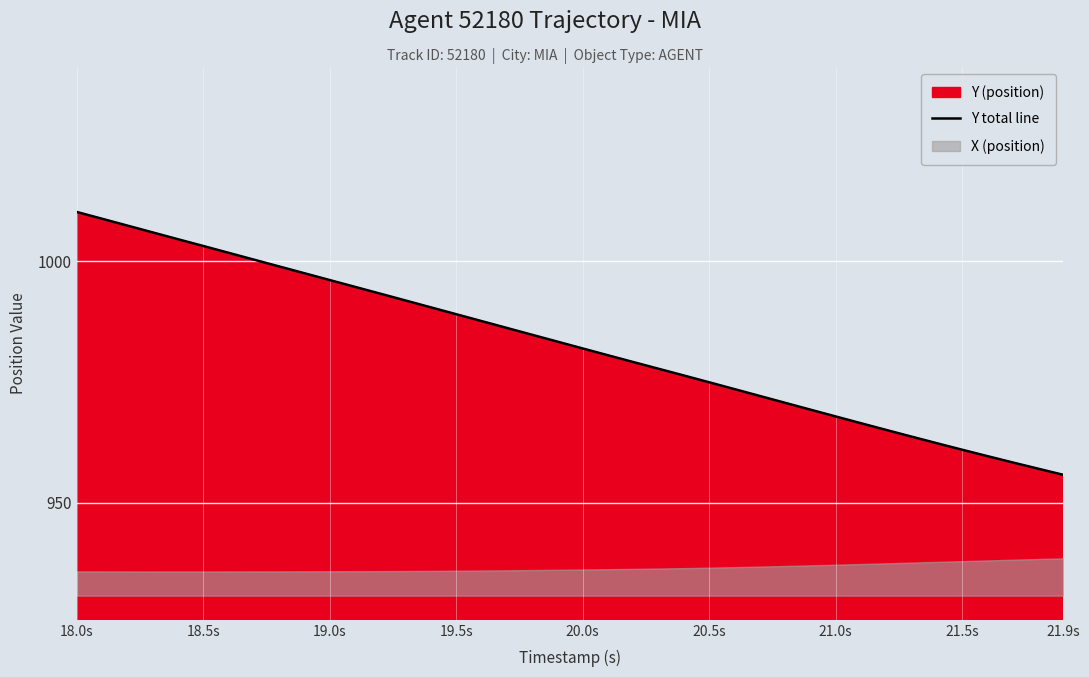

How many categories are shown in the chart?

40